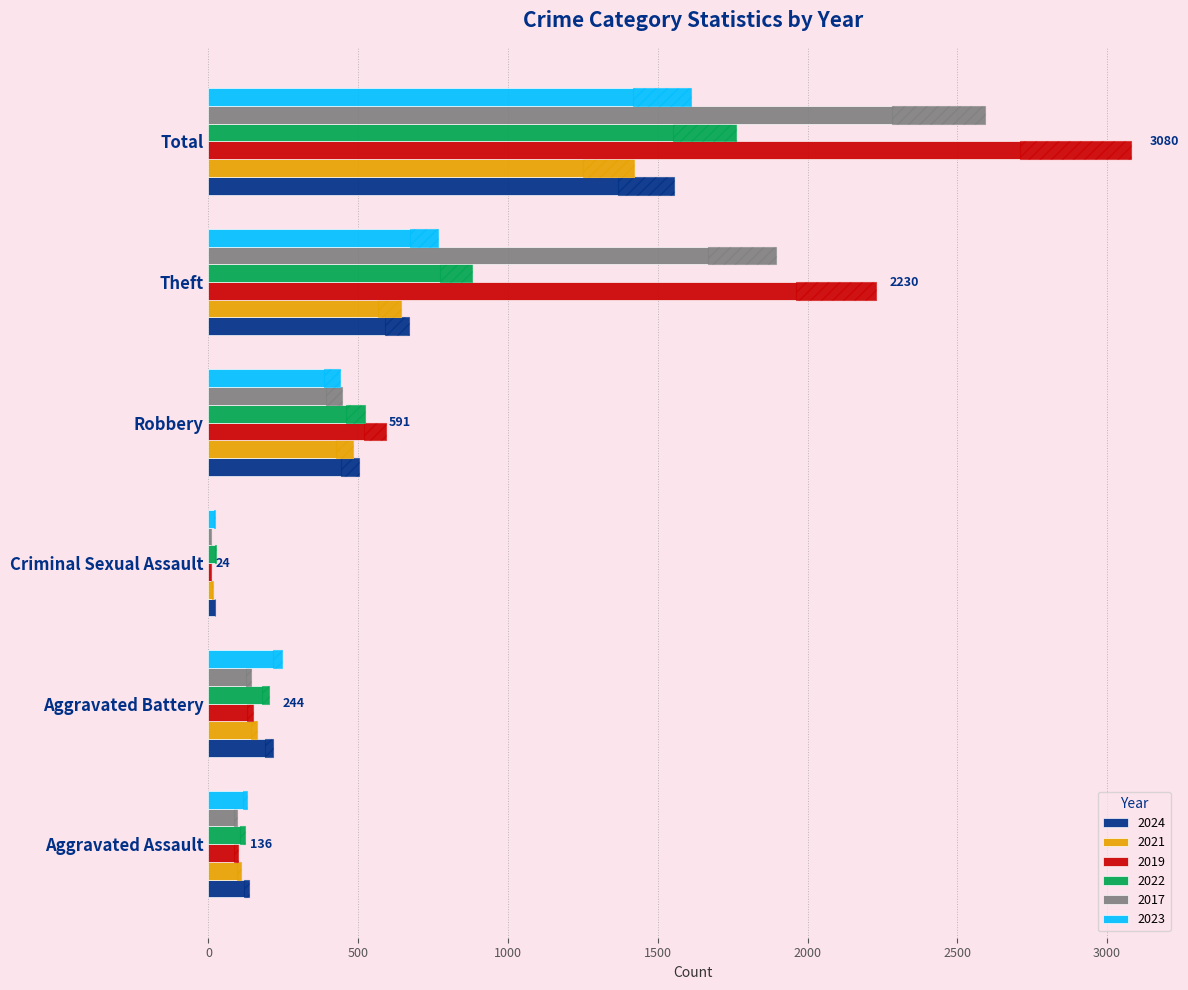

How many data points in 2022 are above 521?

2